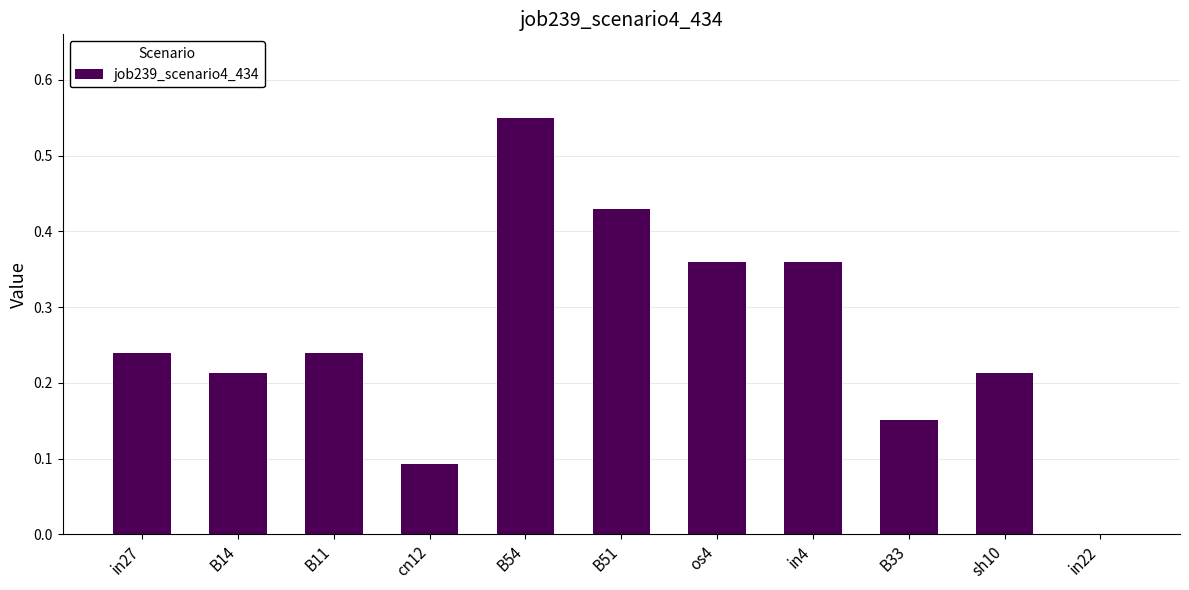

Between cn12 and sh10, which is larger?

sh10